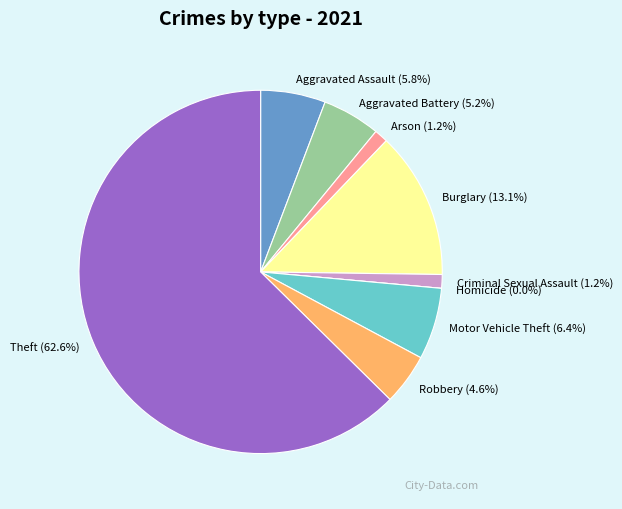

Which category accounts for the majority?

Theft